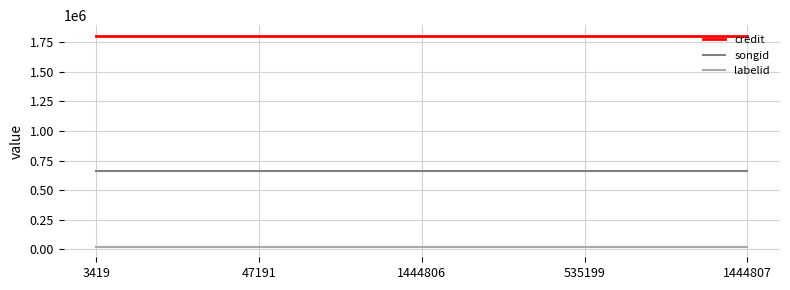

True or false: songid and labelid cross at least once.

False